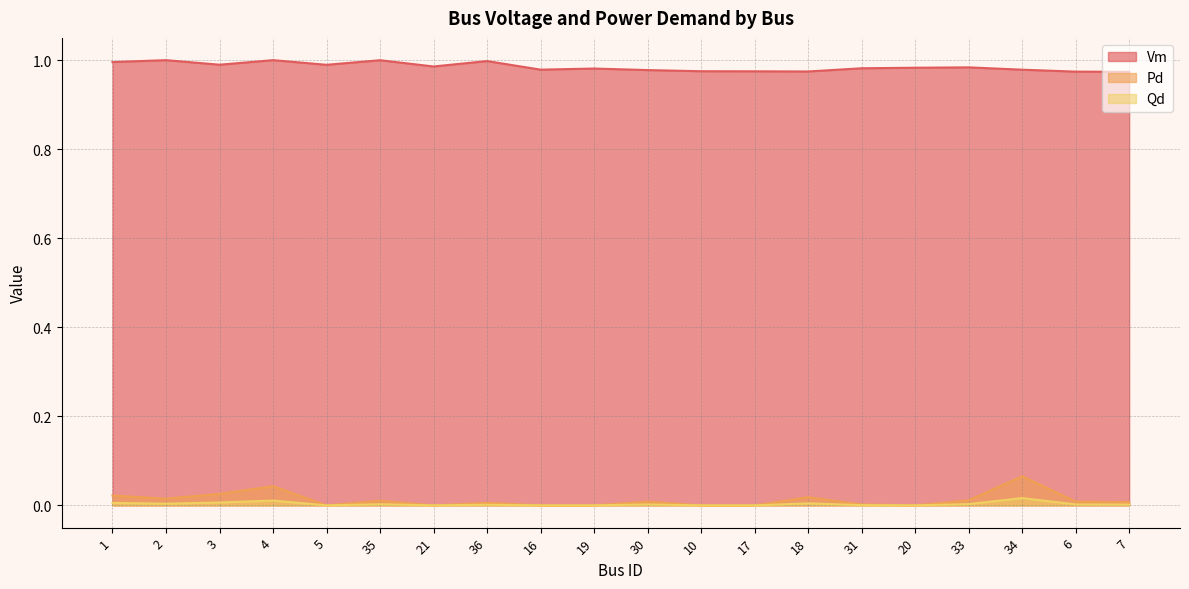

How many lines are shown in the chart?

3